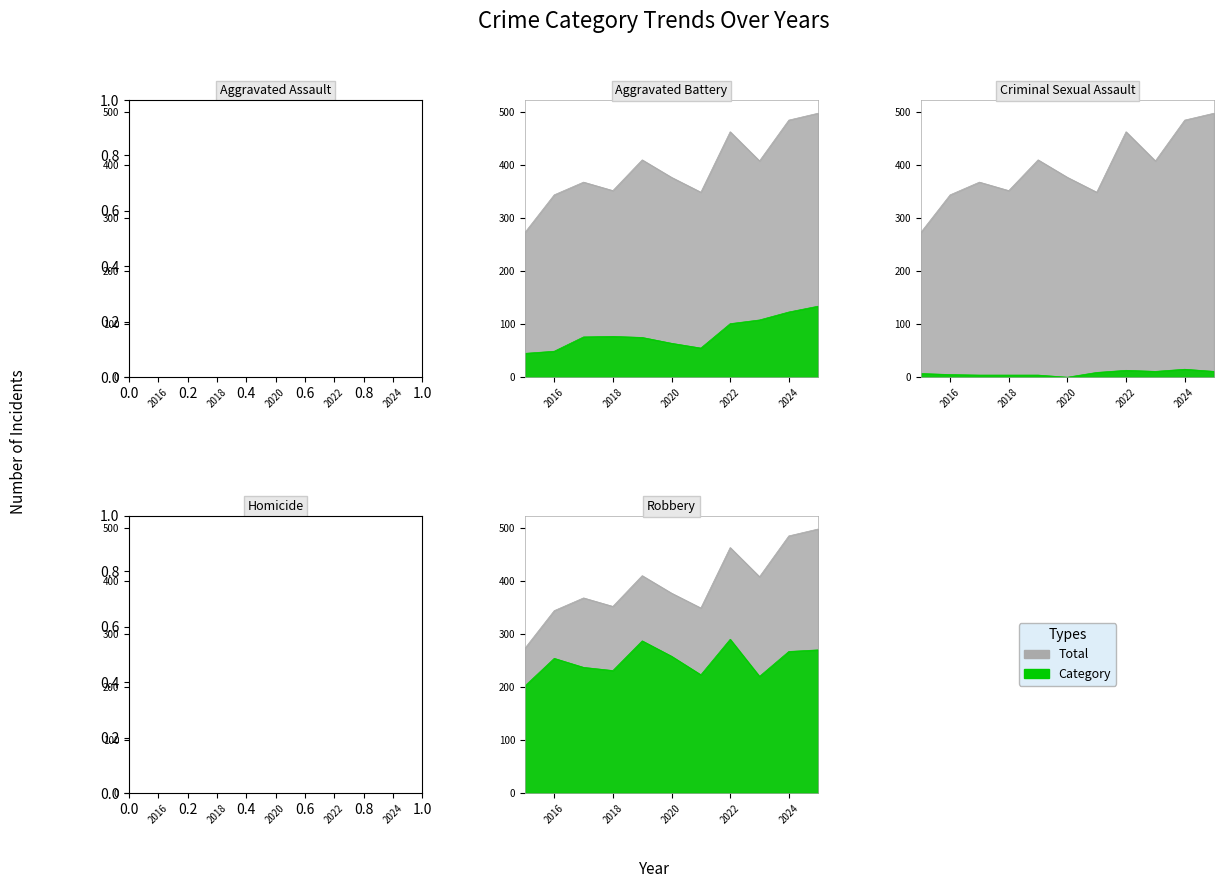

What is the difference between the maximum and second lowest values in the Total series?

154